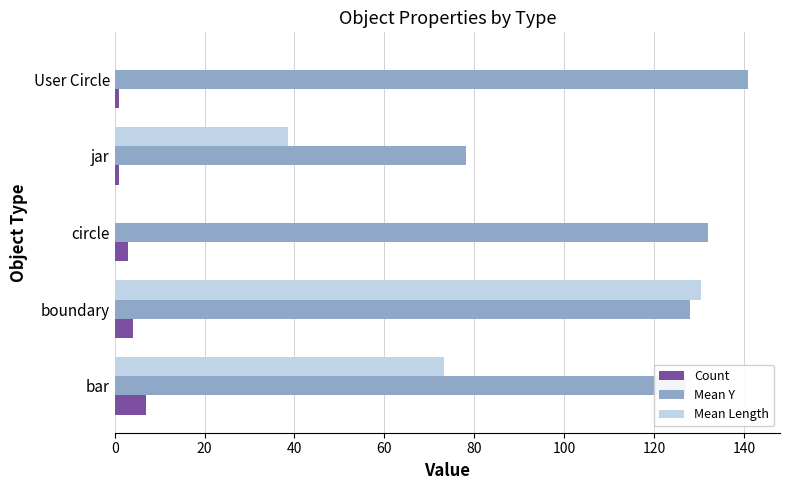

Which series has the largest total across all categories?

Mean Y